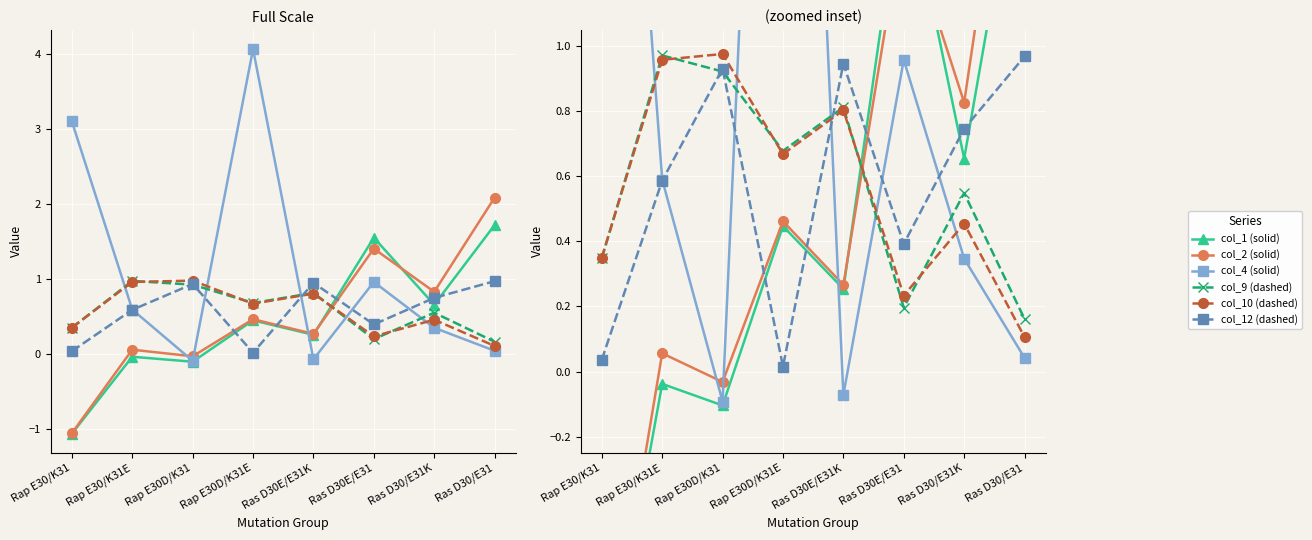

How many data points in col_4 (solid) are above 0?

6